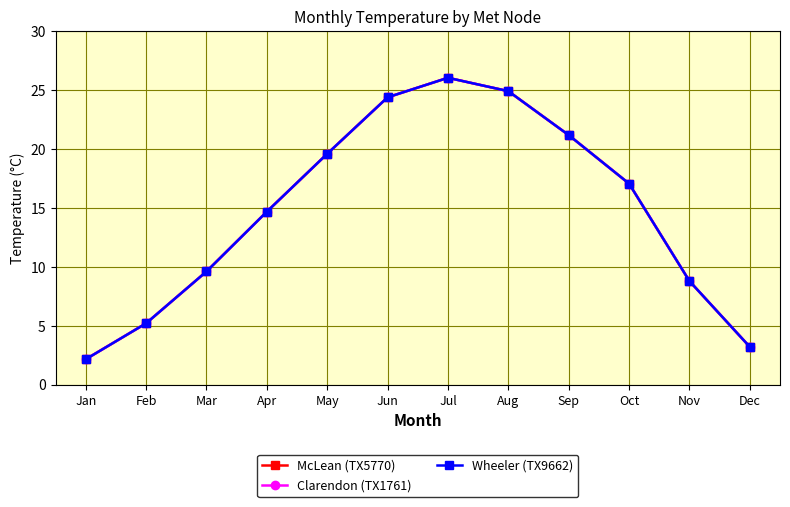

Rank the series by their maximum value, from highest to lowest.

McLean (TX5770), Clarendon (TX1761), Wheeler (TX9662)